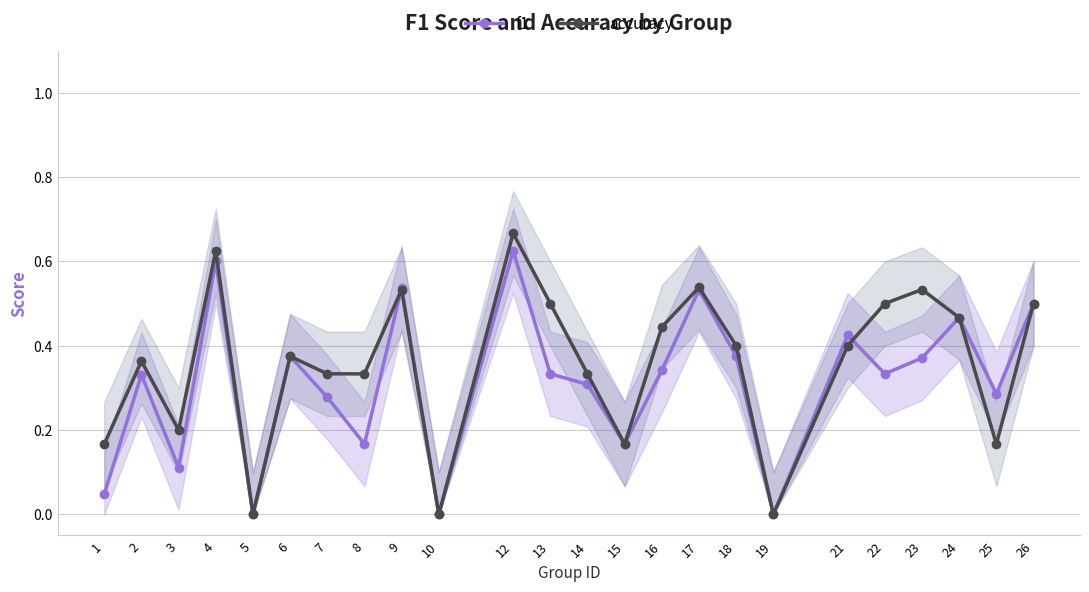

Does the chart have visible grid lines?

Yes